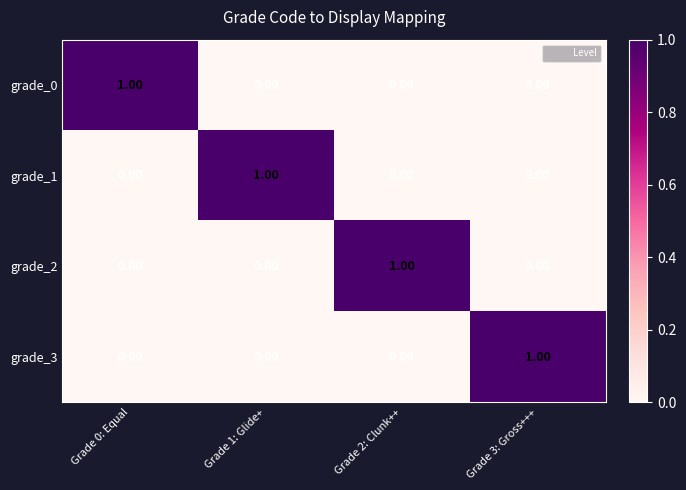

At how many categories does at least one series exceed 0?

4